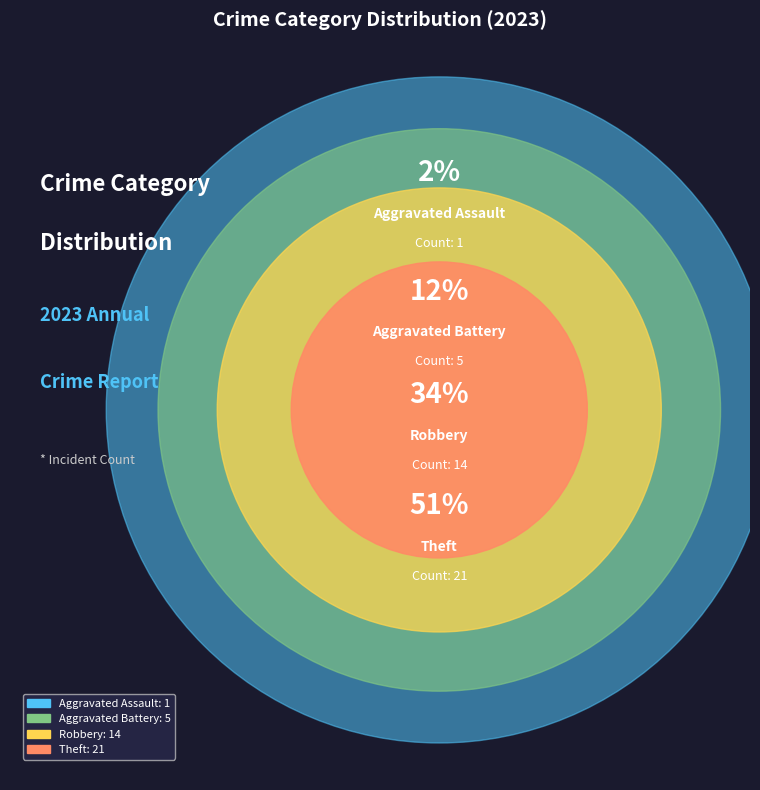

To the nearest percent, what is the difference between the largest and smallest slice percentages?

49%